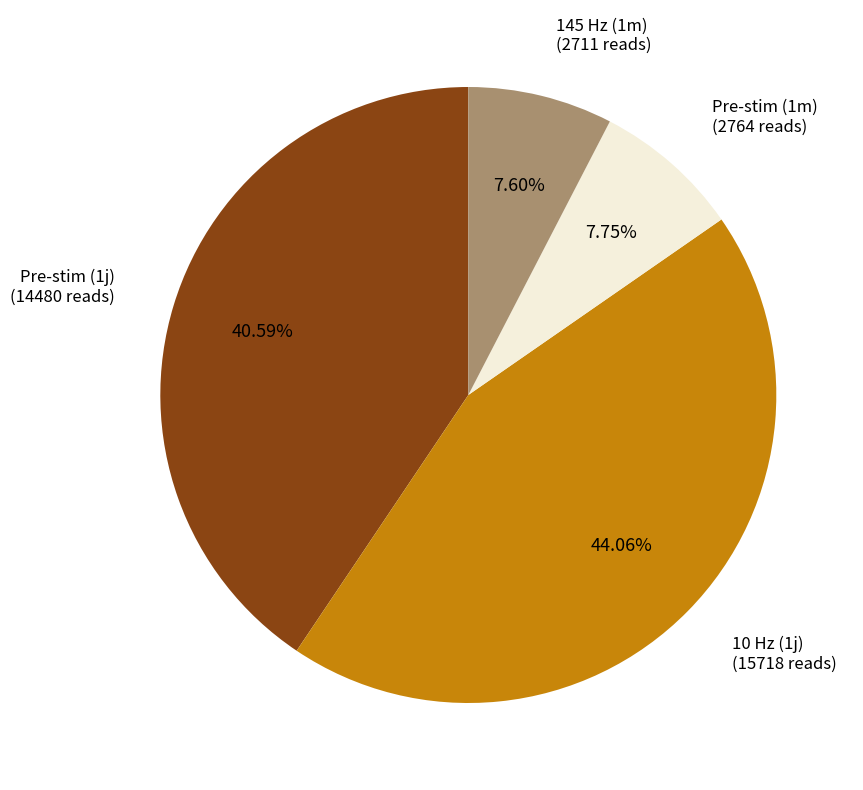

To the nearest percent, what portion does 10 Hz (1j) represent?

44%